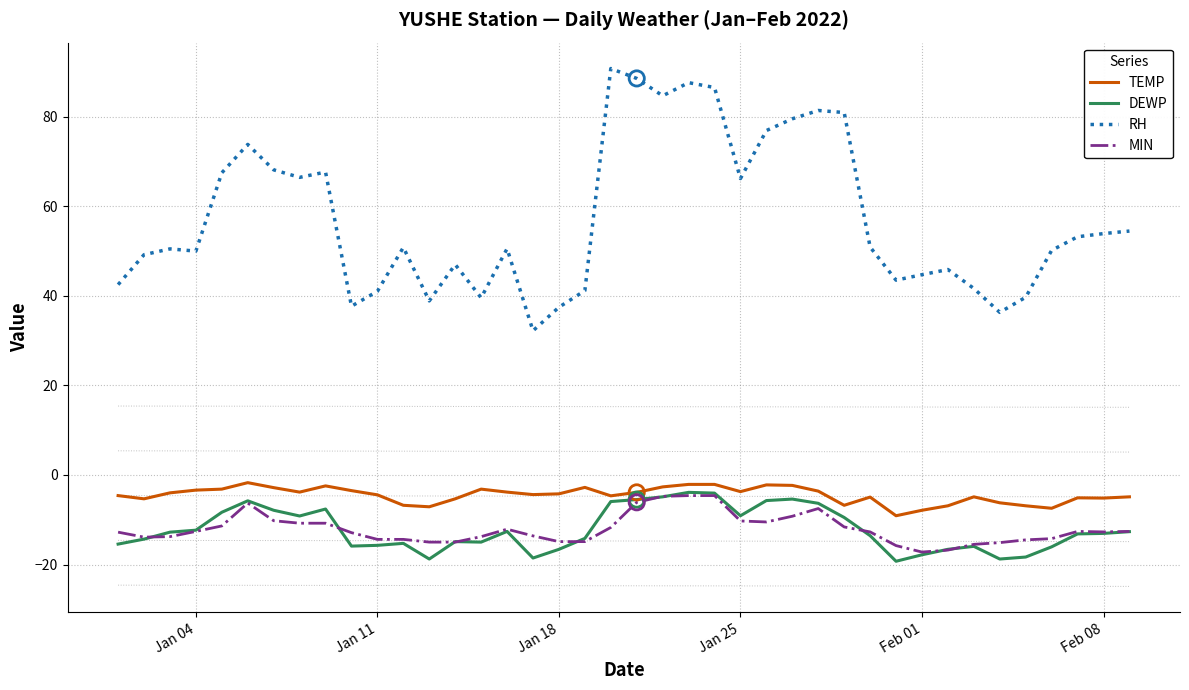

Which series has the largest range (max minus min)?

RH